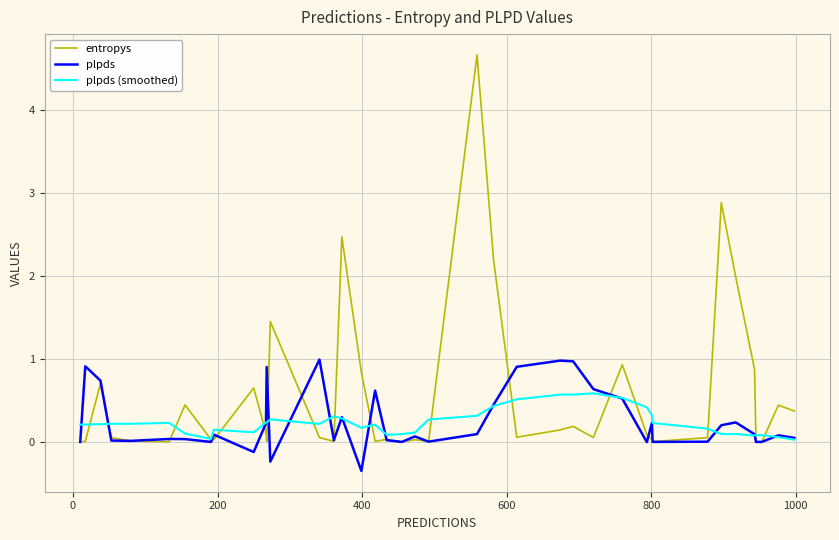

Which series has the largest range (max minus min)?

entropys